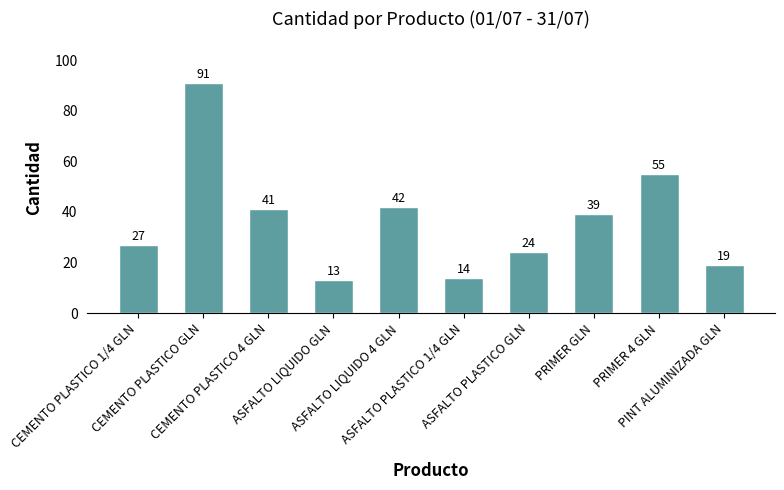

Which label corresponds to the smallest value in the chart?

ASFALTO LIQUIDO GLN